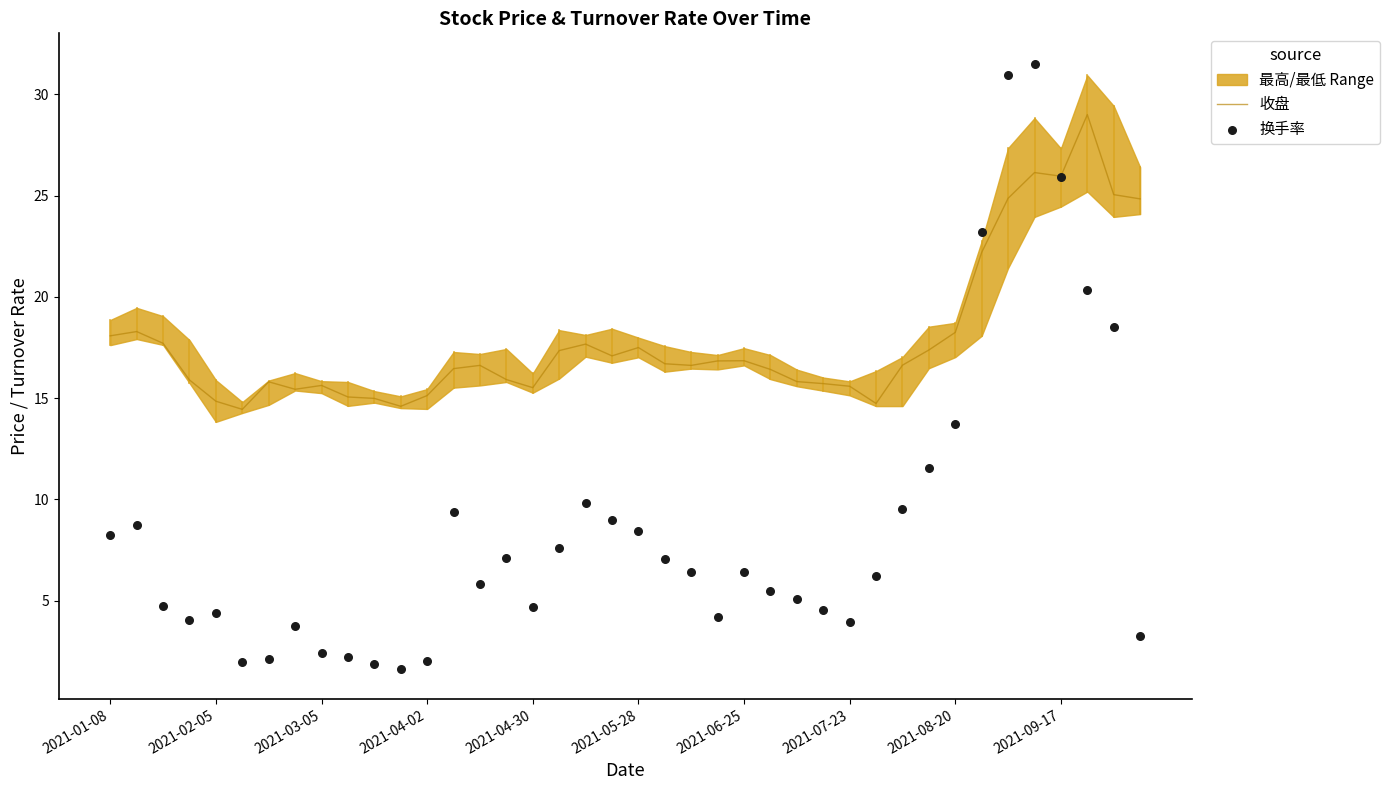

Which series has the widest spread of Y values?

换手率